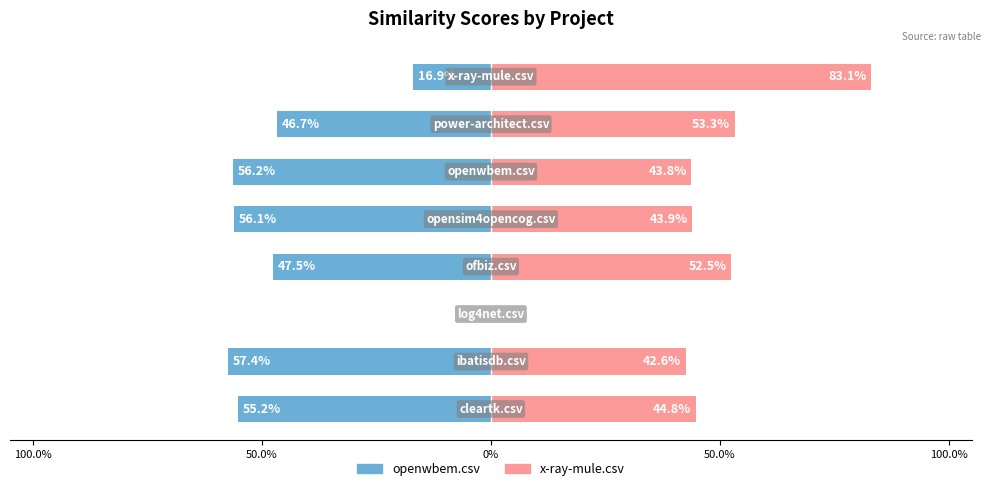

What are all the series names shown in the legend?

openwbem.csv, x-ray-mule.csv